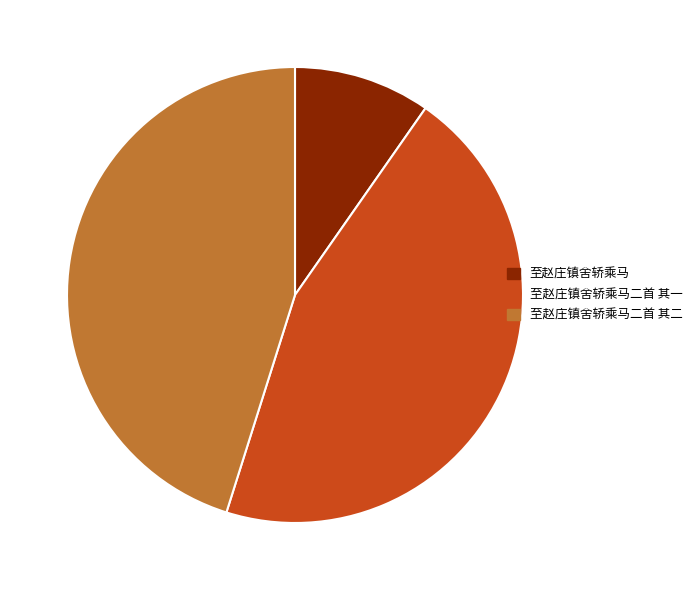

Is it true that 至赵庄镇舍轿乘马二首 其二 is 60% of the pie?

False